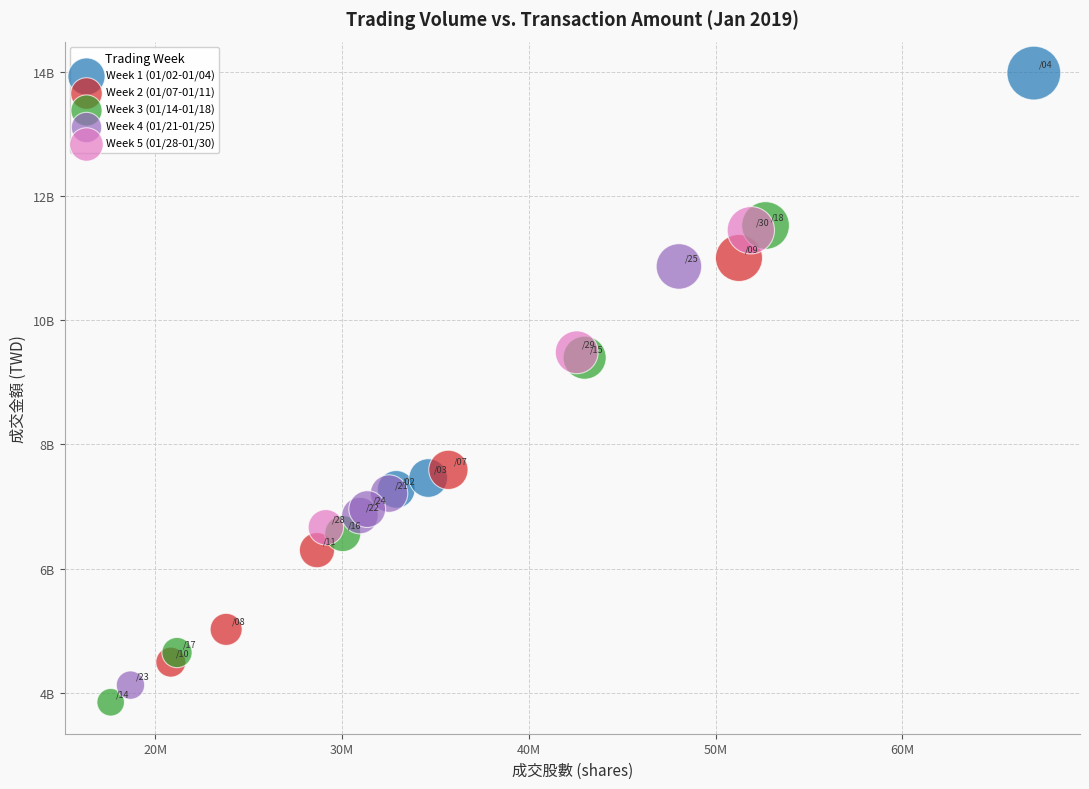

Which series contains the highest Y value?

Week 1 (01/02-01/04)